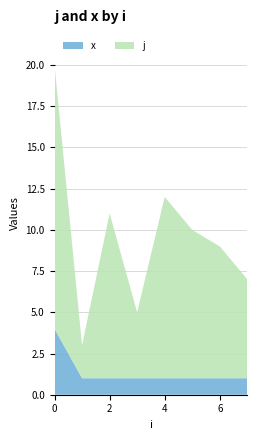

What is the maximum value for x?

4